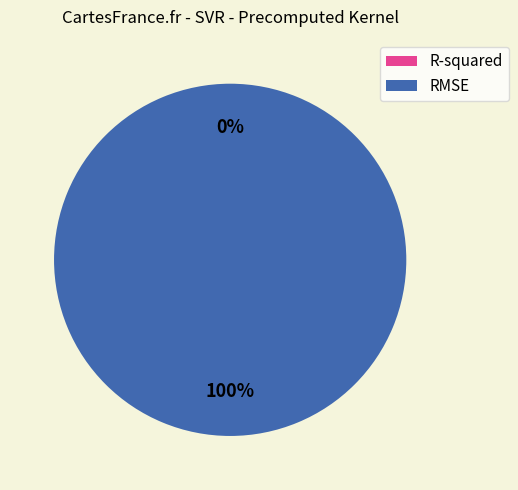

Count the number of slices in the pie.

2